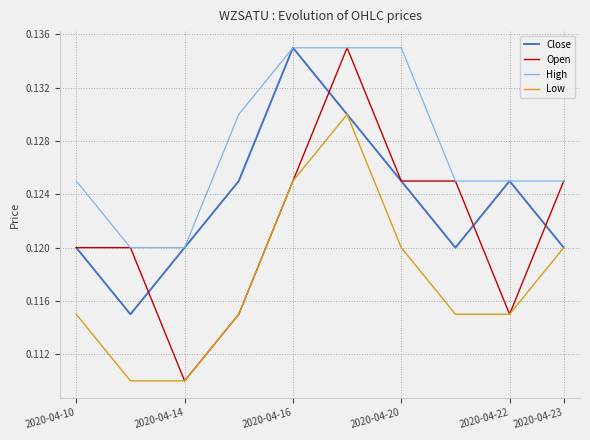

List the series in order of their overall mean, highest first.

High, Close, Open, Low